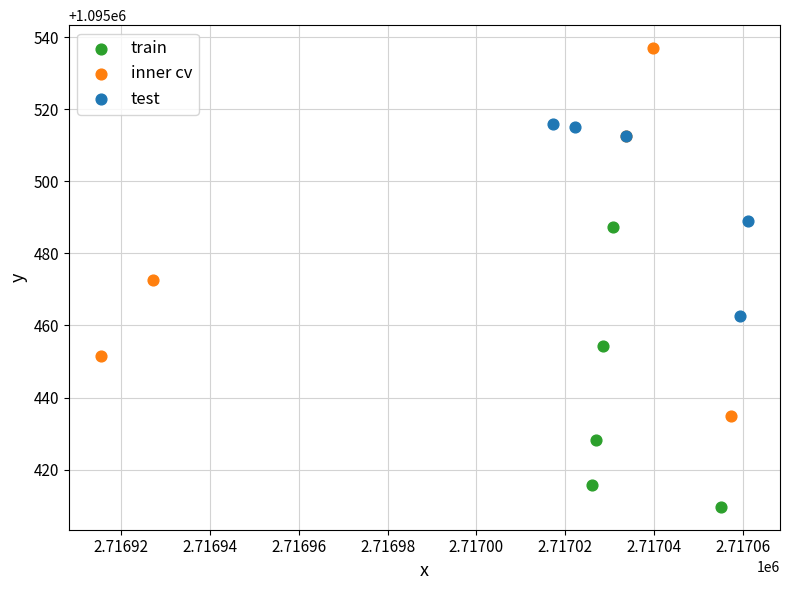

Which series has the widest spread of Y values?

inner cv